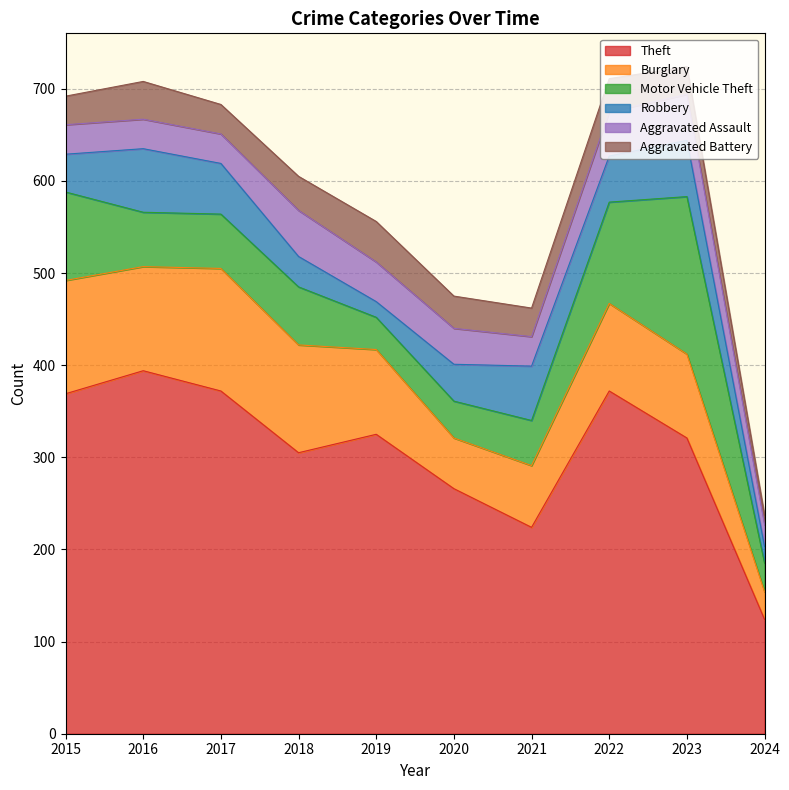

What is the sum of all Theft values?

3072